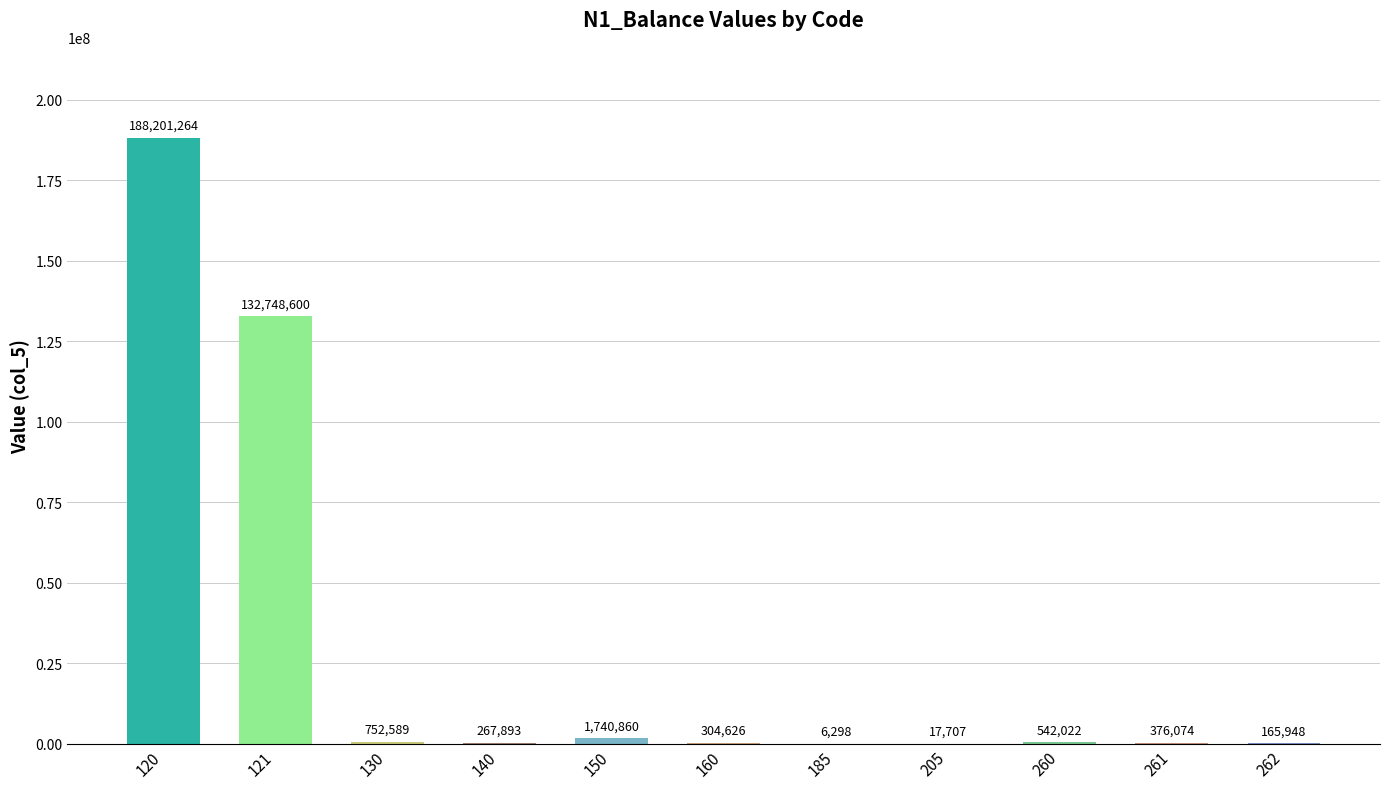

Is it true that the value at 140 is 267893.4?

True